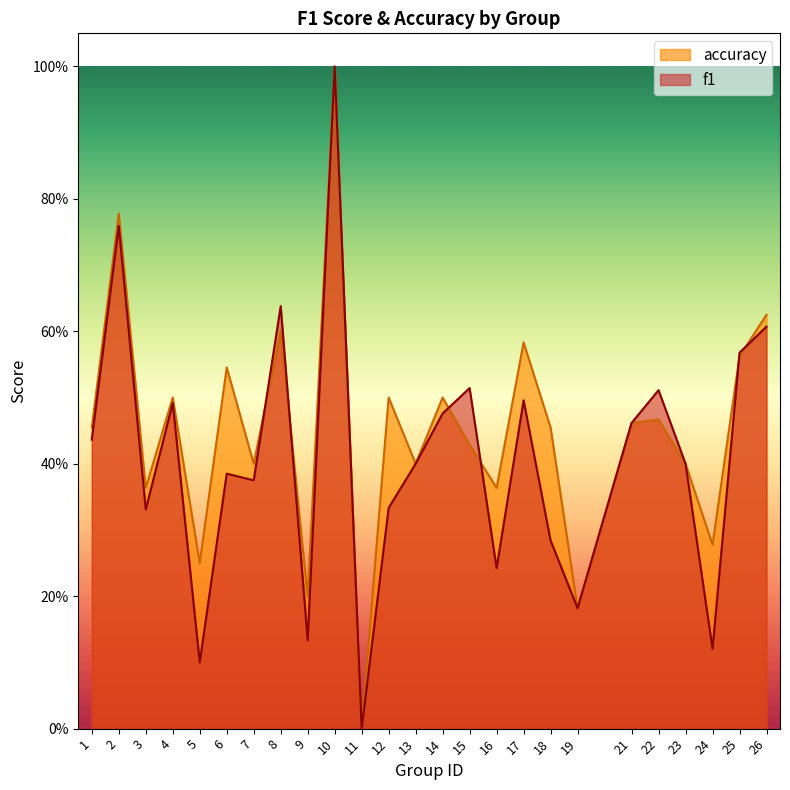

List the series in order of their peak value, highest first.

f1, accuracy